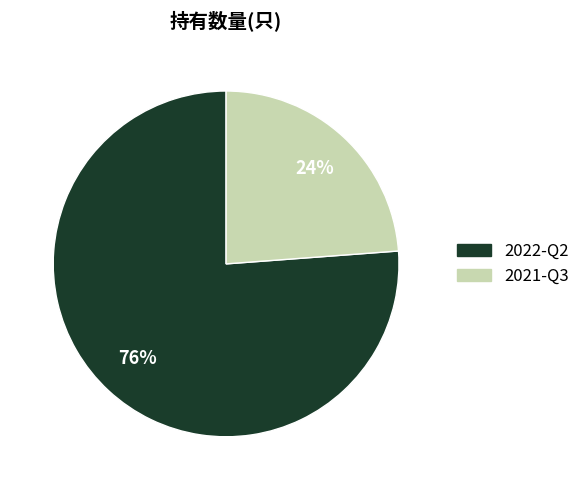

What is the smallest slice in the pie chart?

2021-Q3